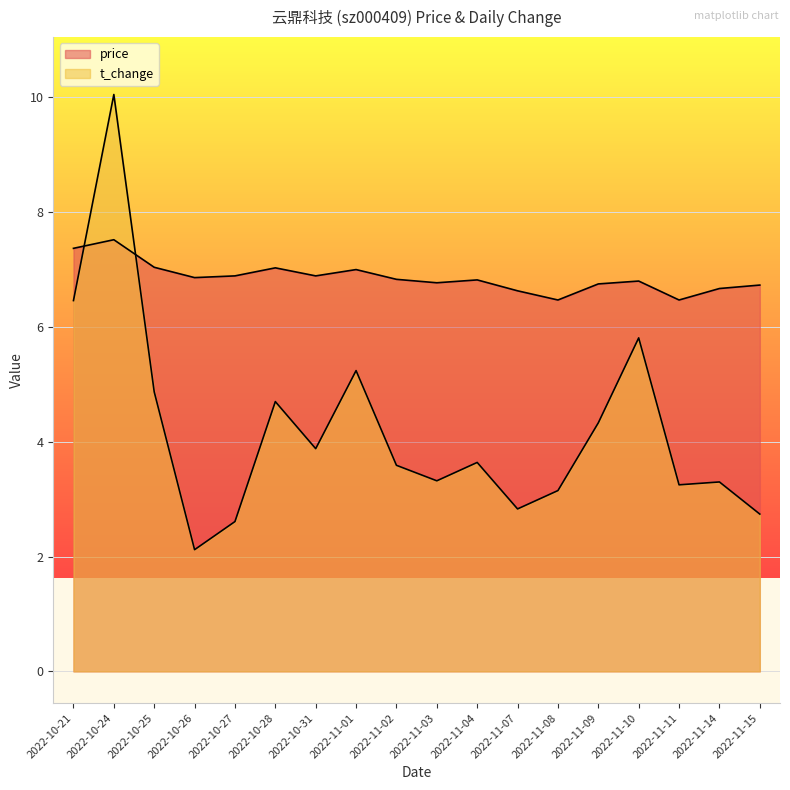

At which label is t_change closest to 6?

2022-11-10